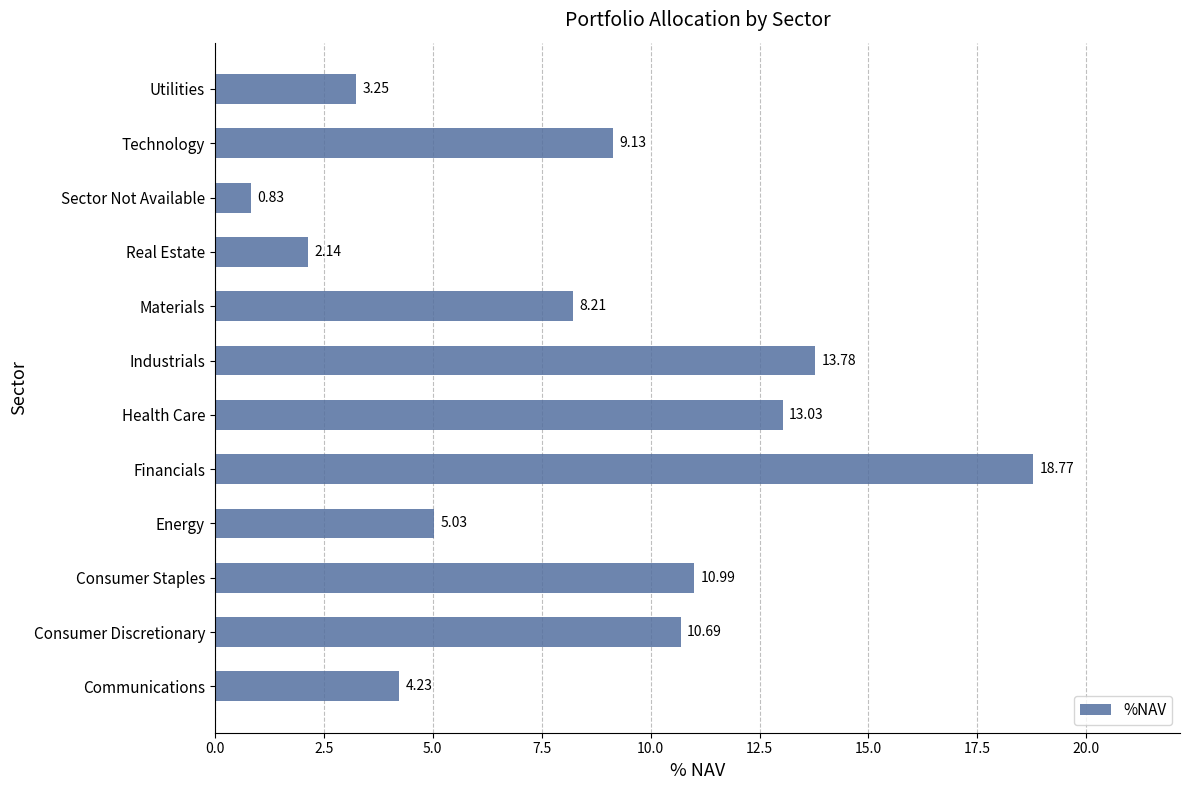

Rank the categories by value from lowest to highest.

Sector Not Available, Real Estate, Utilities, Communications, Energy, Materials, Technology, Consumer Discretionary, Consumer Staples, Health Care, Industrials, Financials